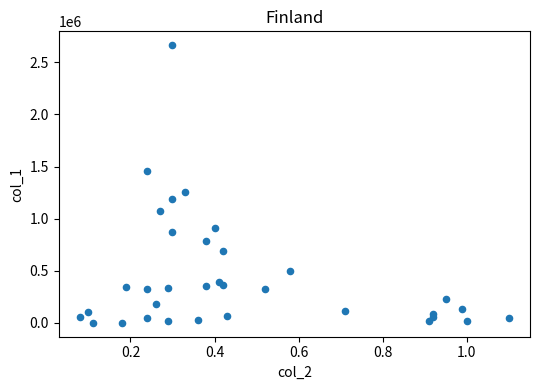

What is the range of Y values (max minus min)?

2663000